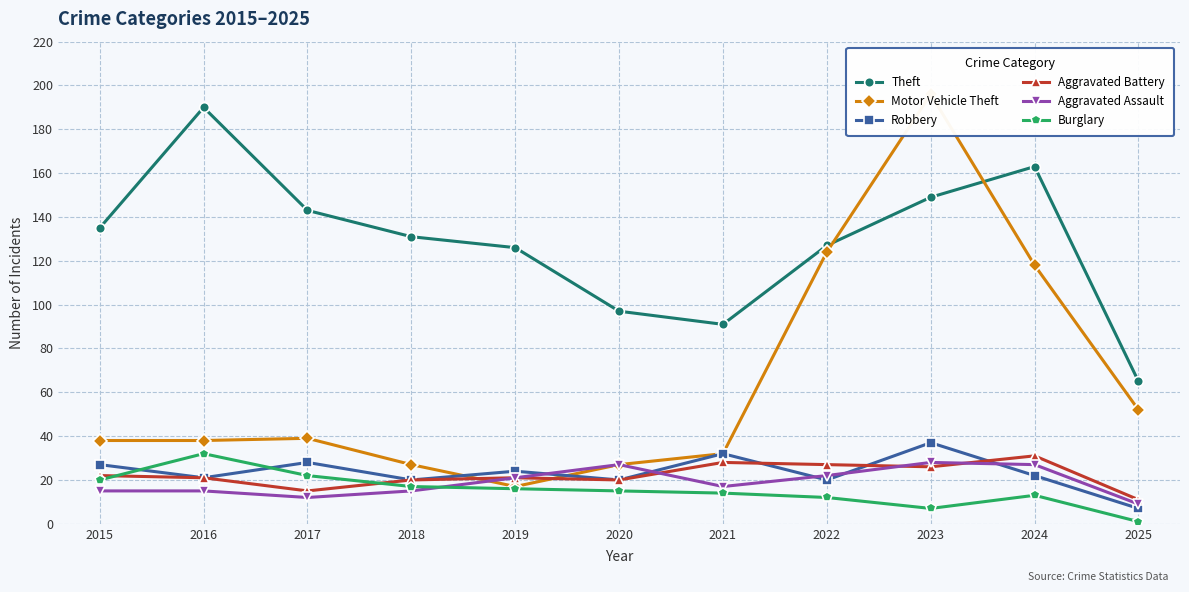

Which series has the largest total across all categories?

Theft